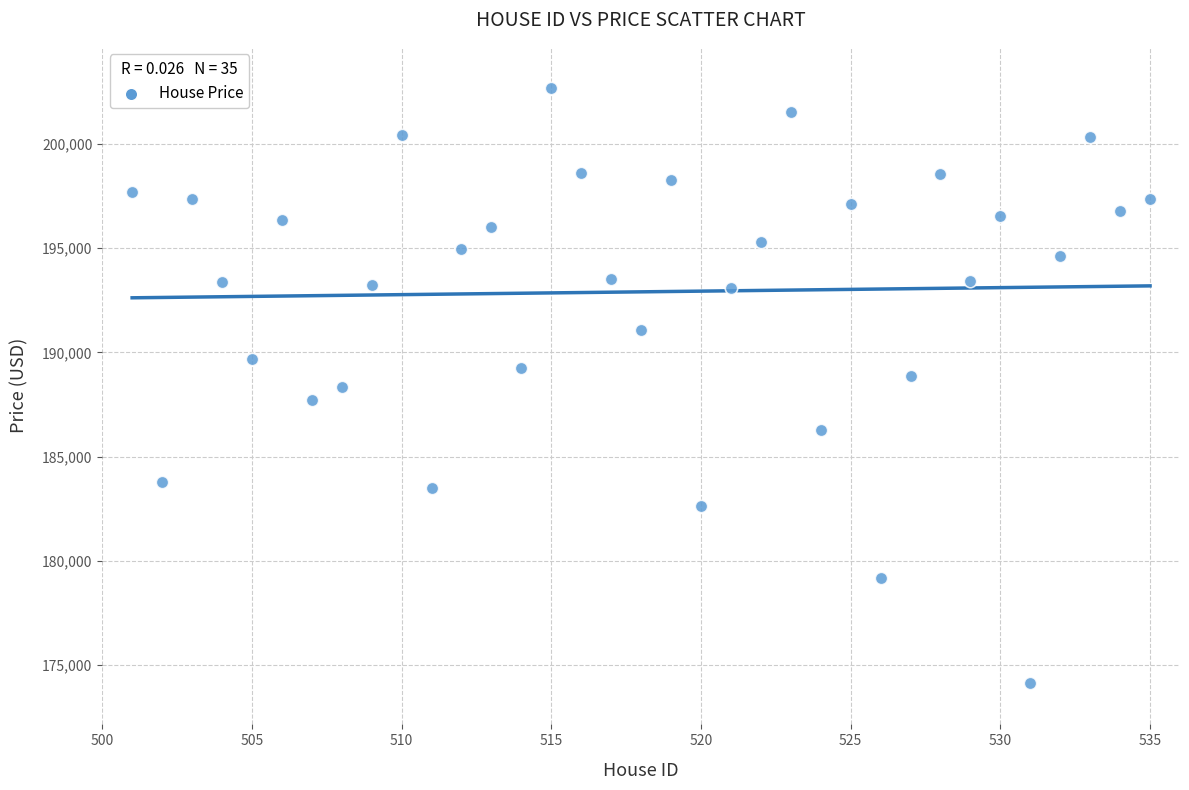

What is the range of Y values (max minus min)?

28528.0